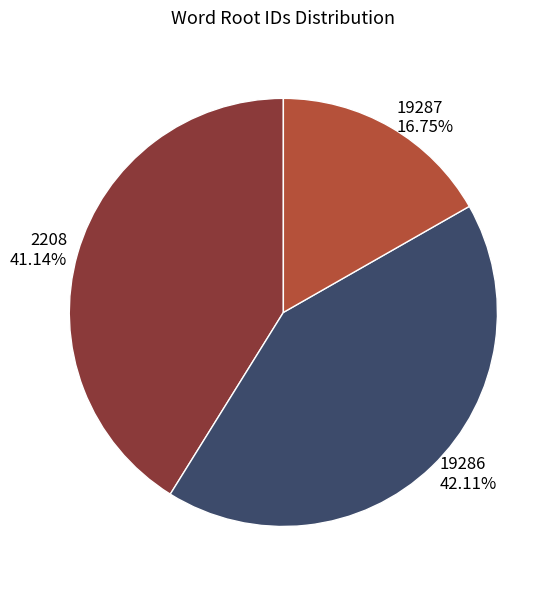

To the nearest percent, what portion does 19287 represent?

17%